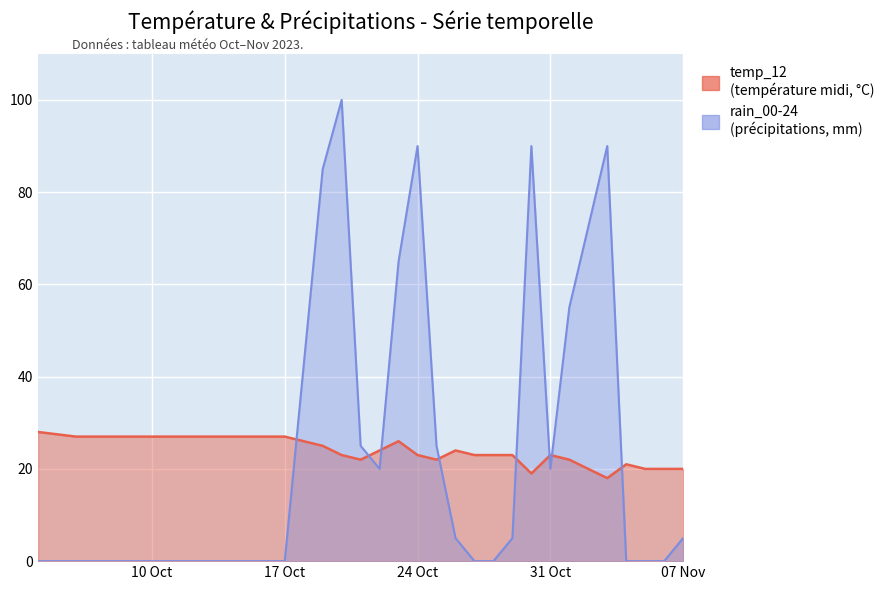

What is the difference between the highest and lowest values at 2023-10-28?

23